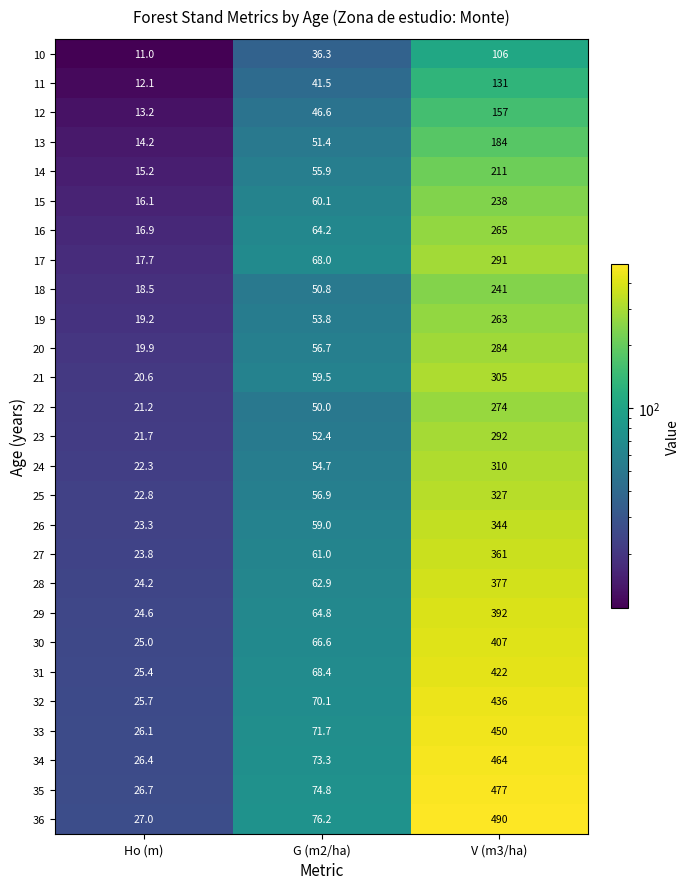

Where does the 34 series first go above 73?

G (m2/ha)